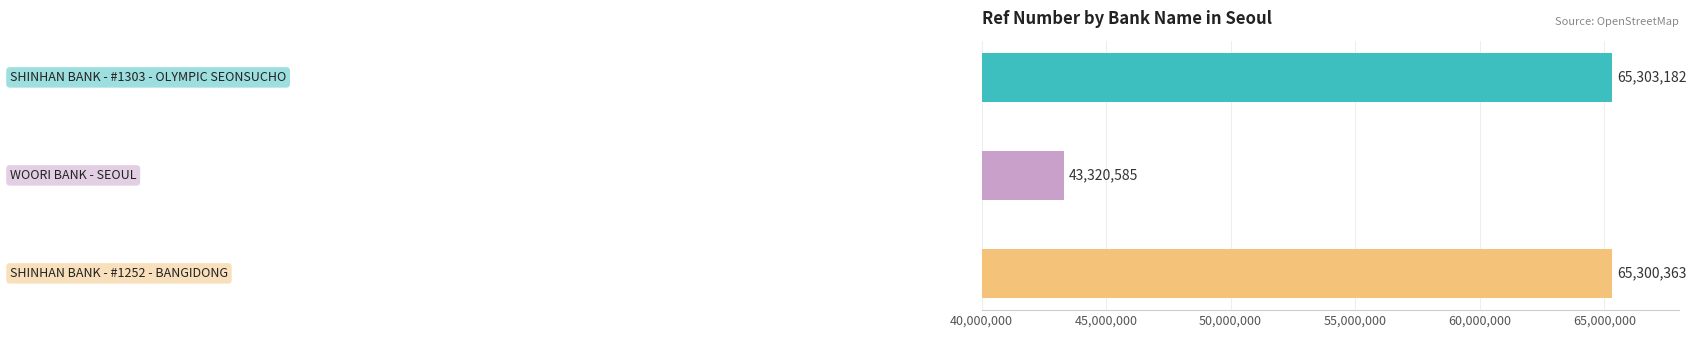

Reading left to right, list all the values displayed in this chart.

SHINHAN BANK - #1303 - OLYMPIC SEONSUCHO=65303182	WOORI BANK - SEOUL=43320585	SHINHAN BANK - #1252 - BANGIDONG=65300363